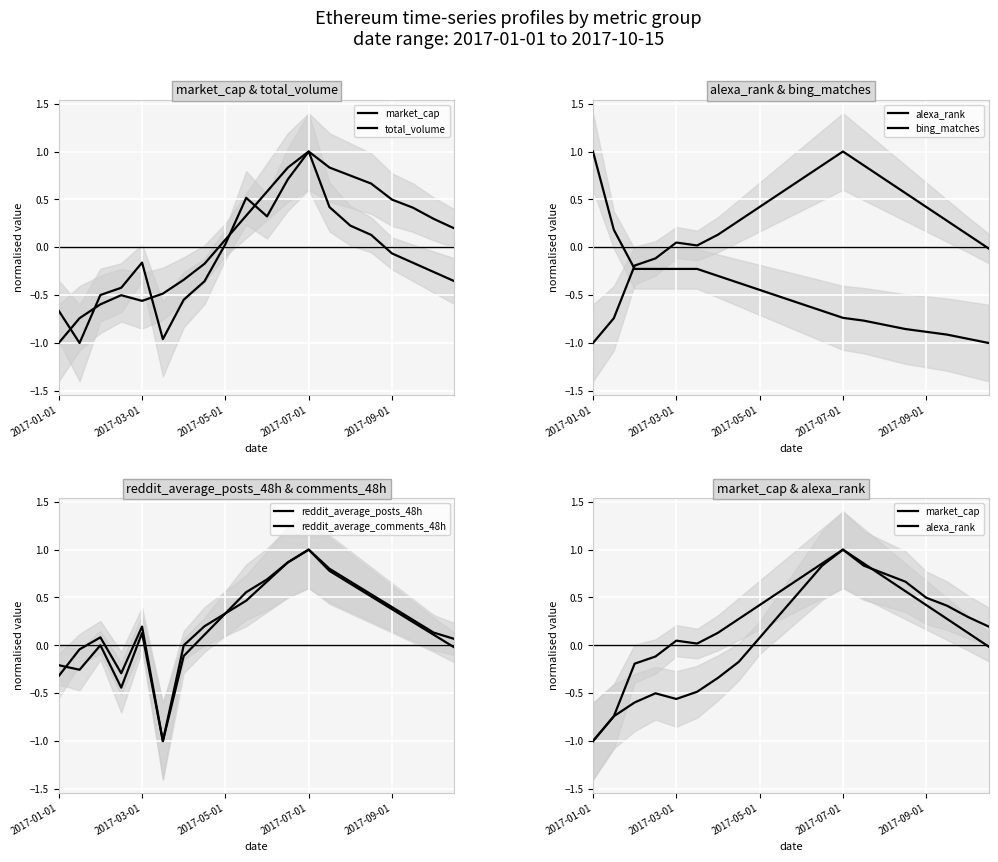

Between 2017-05-01 and 5, which series saw the biggest shift?

reddit_average_posts_48h